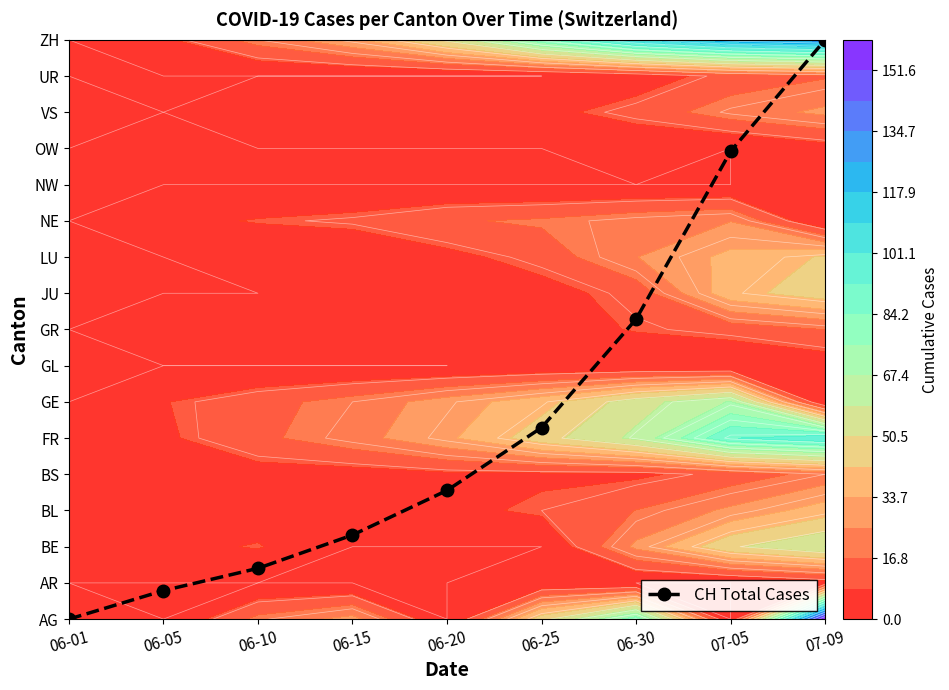

Between 06-05 and 06-15, which is larger?

06-15